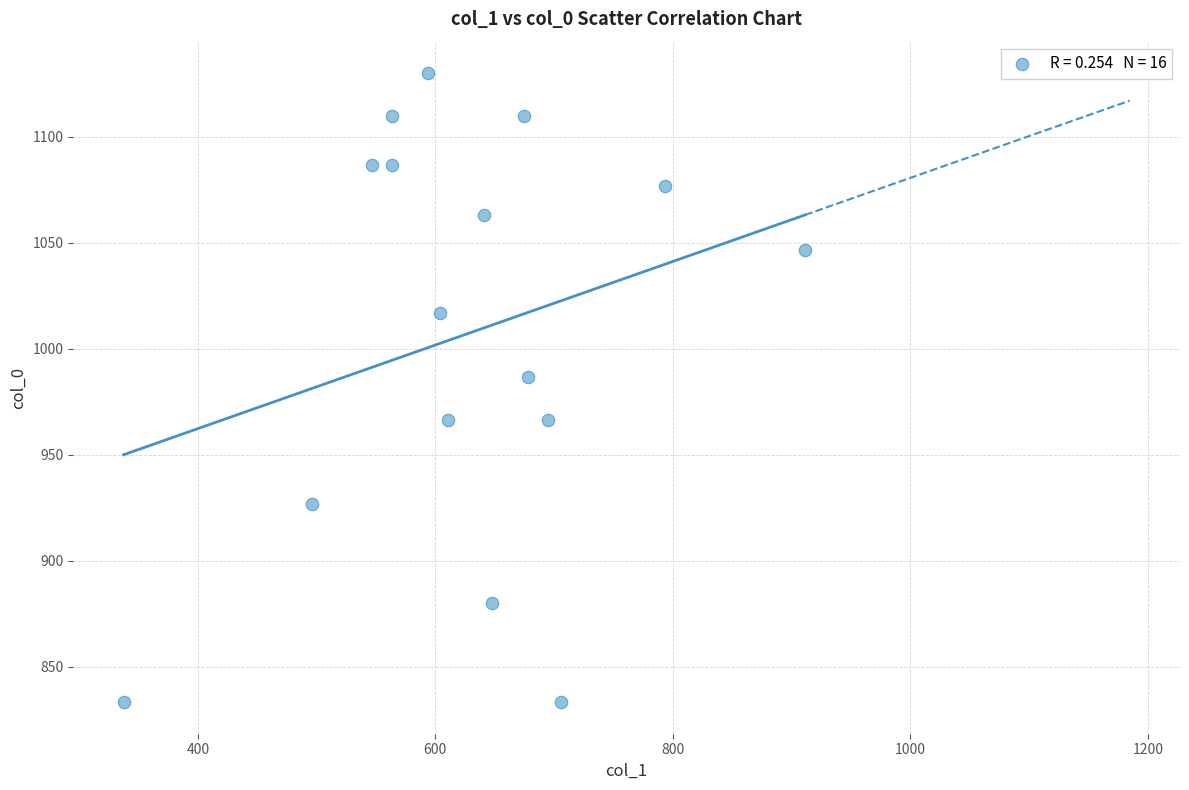

What Y value in the scatter plot is closest to 981?

986.7